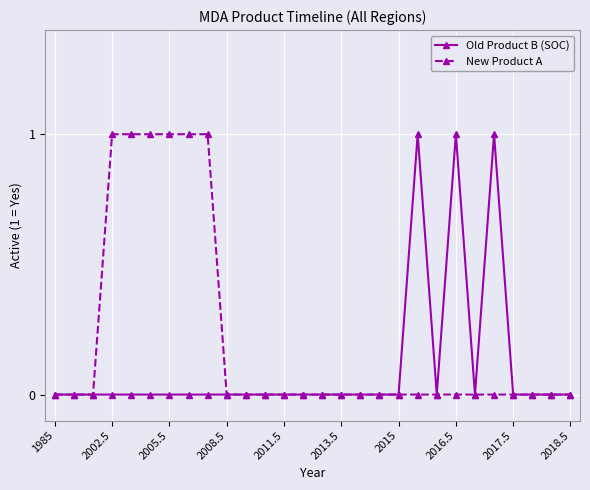

List the series in order of their overall mean, lowest first.

Old Product B (SOC), New Product A